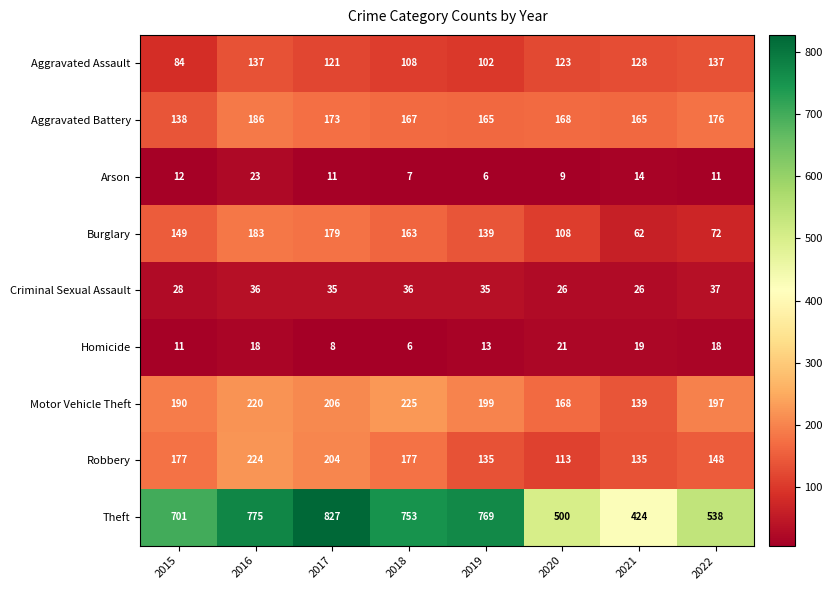

Is the value of Aggravated Battery at 2017 greater than the value of Criminal Sexual Assault at 2016?

Yes